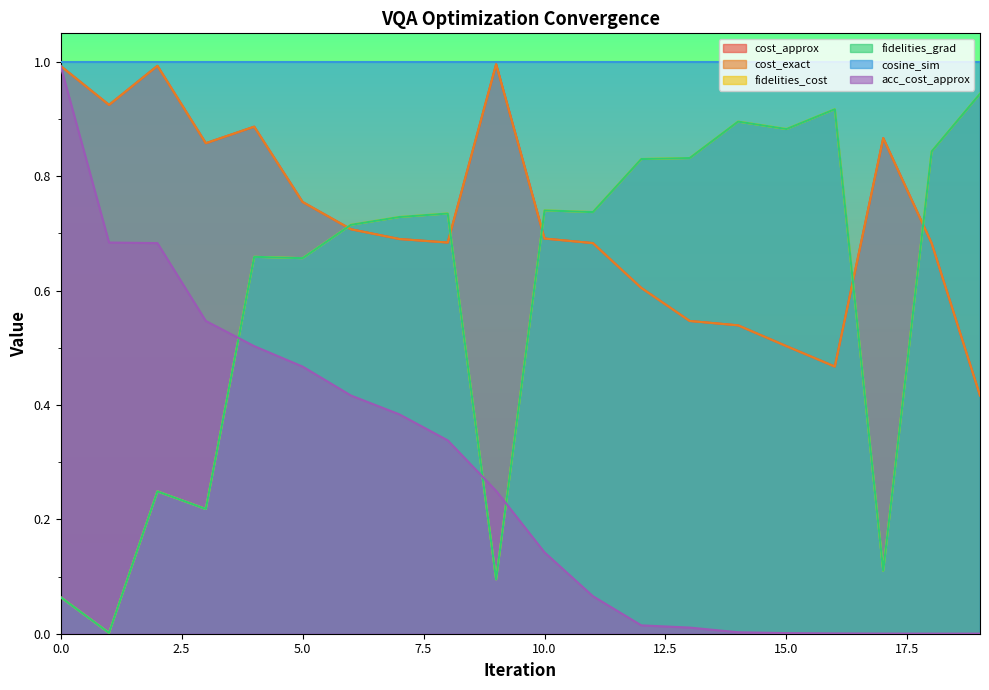

What is the total value across all series at 12?

2.9